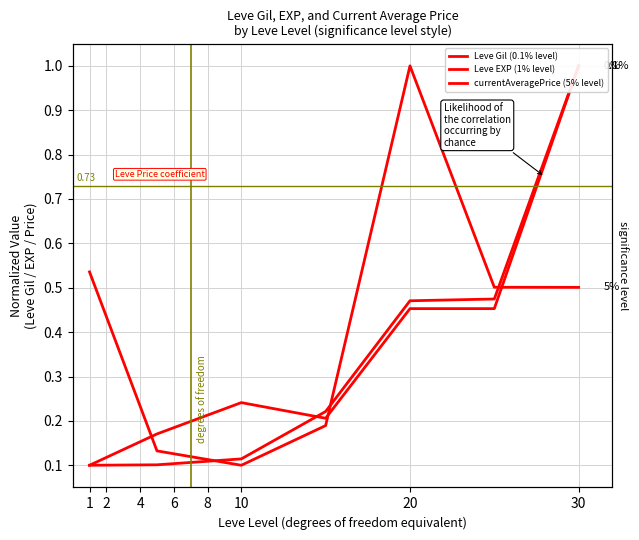

What is the value of the currentAveragePrice (5% level) point at the 2nd from the left?

0.1